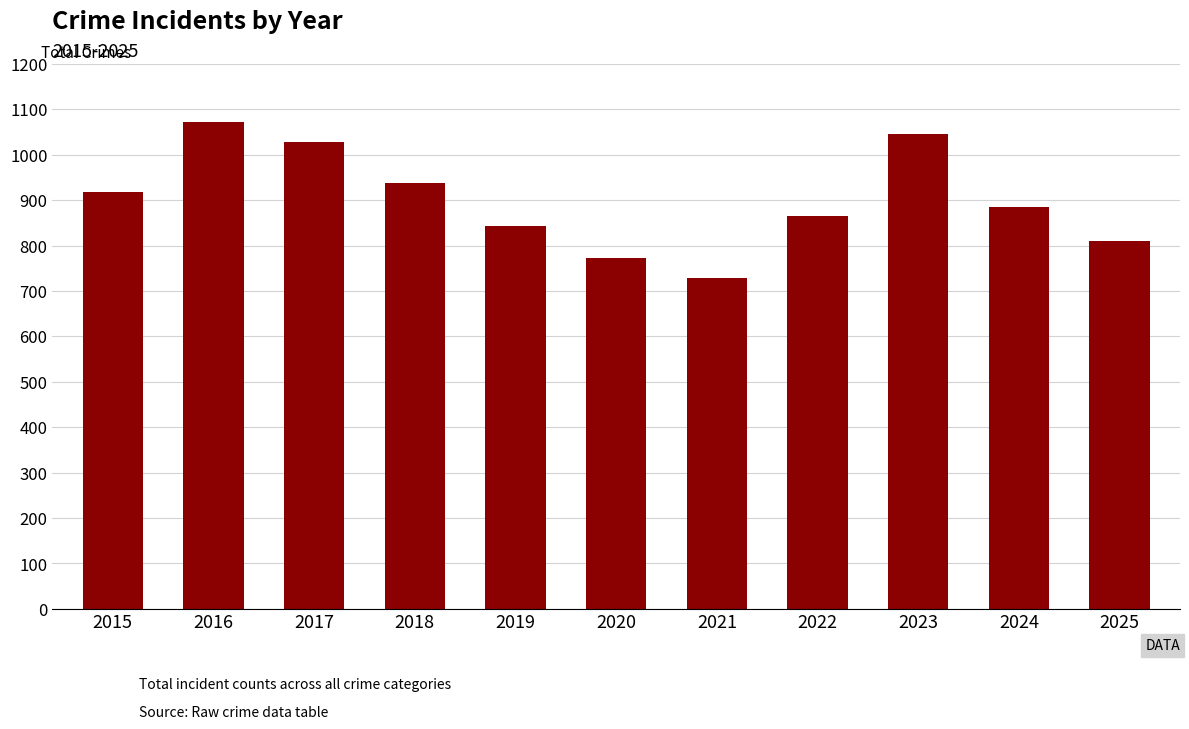

What value does the data have at 2017, to the nearest 10?

1030